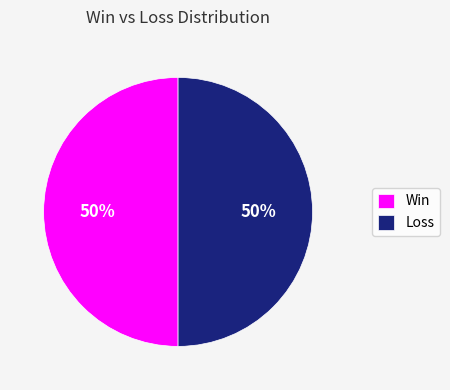

Combined, do Loss and Win account for over 50%?

Yes